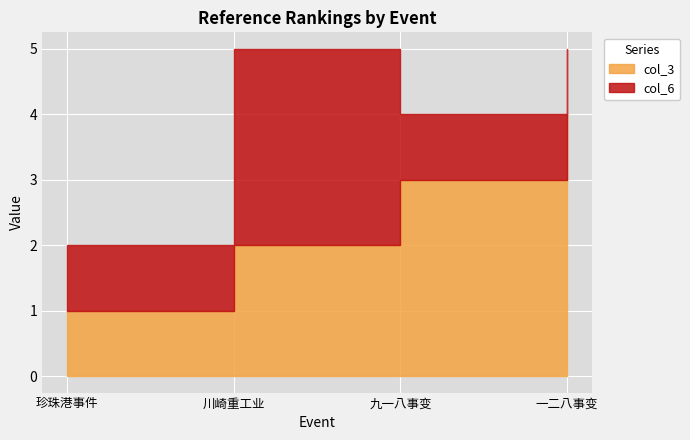

How many series are shown in this chart?

2